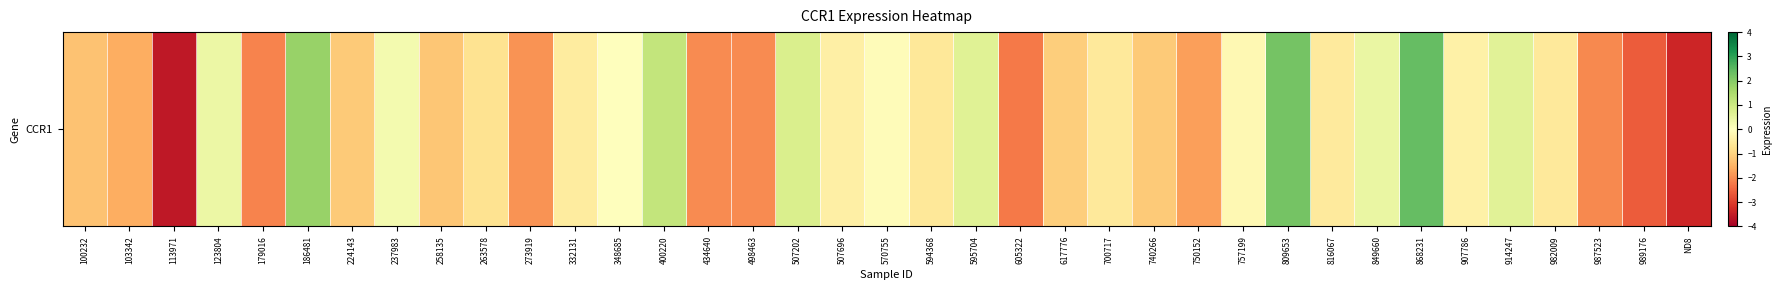

What is the maximum value shown in the chart?

2.4